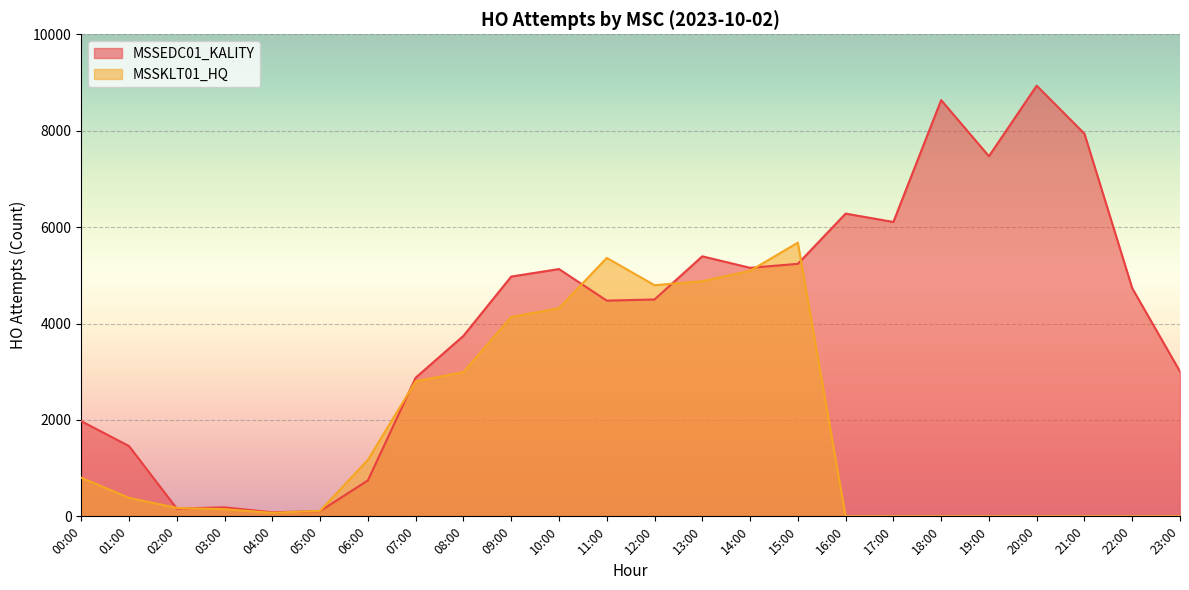

What is the sum of the MSSEDC01_KALITY values at 02:00 and 07:00?

3038